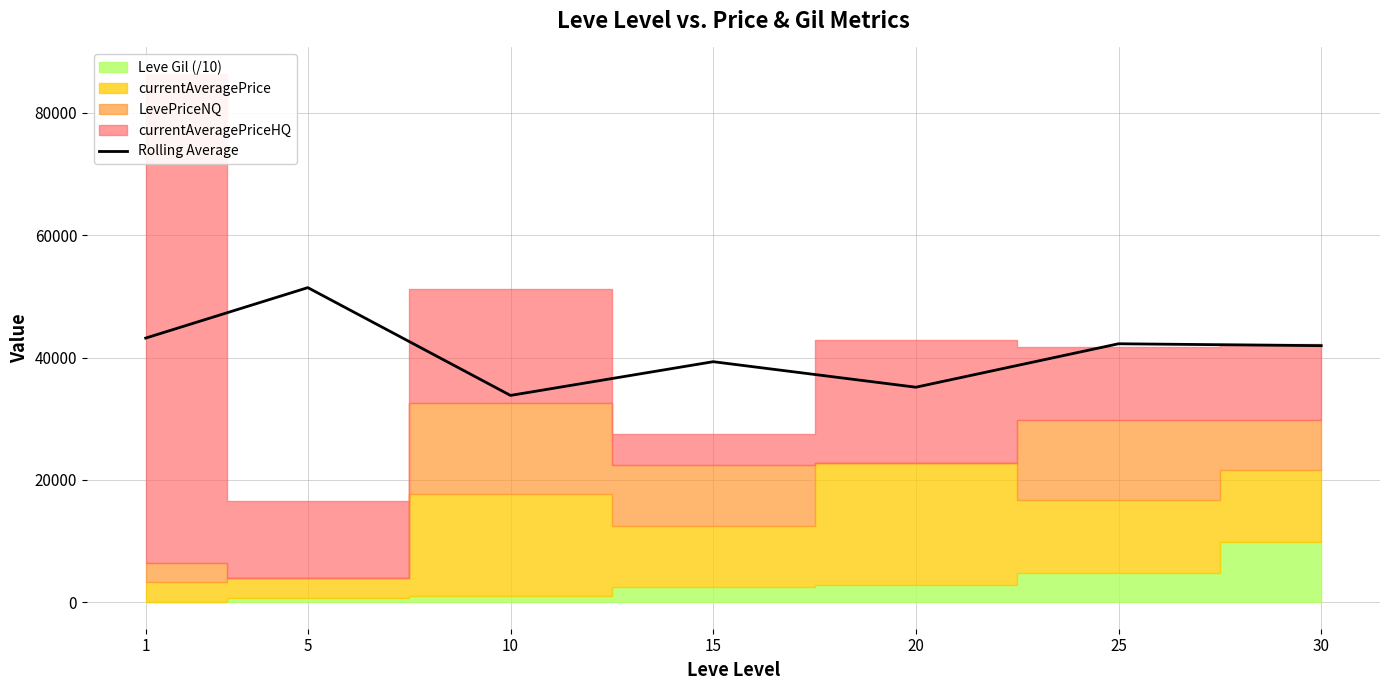

Which has a higher value, 20 or 15?

15